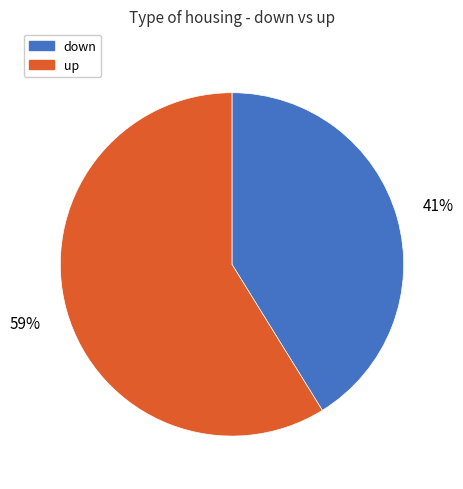

Do up and down together represent more than half of the pie?

Yes